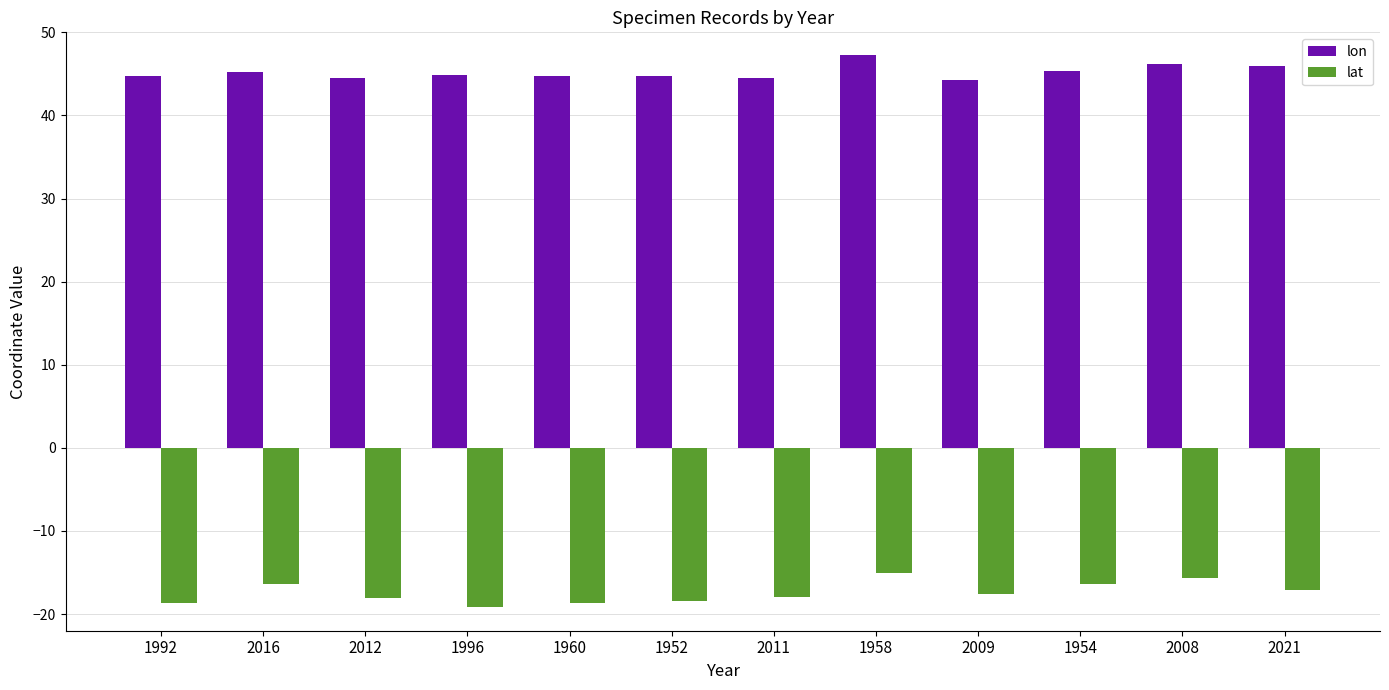

What is the approximate value of lat at 2012?

-18.1